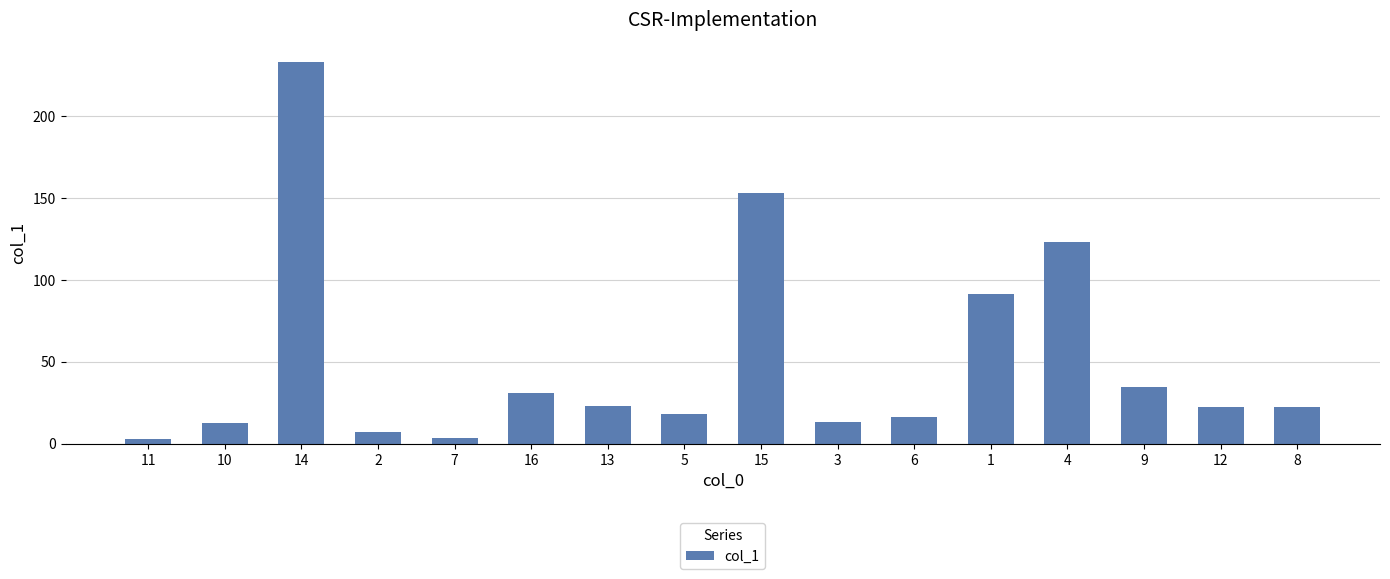

What is the average value?

50.6